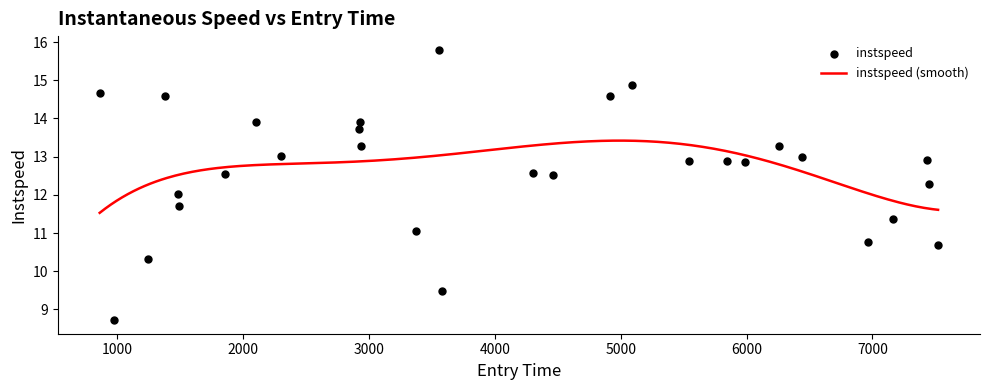

Approximately how many times larger is the value at 7449.034273597557 compared to 4302.888171995956?

1.0